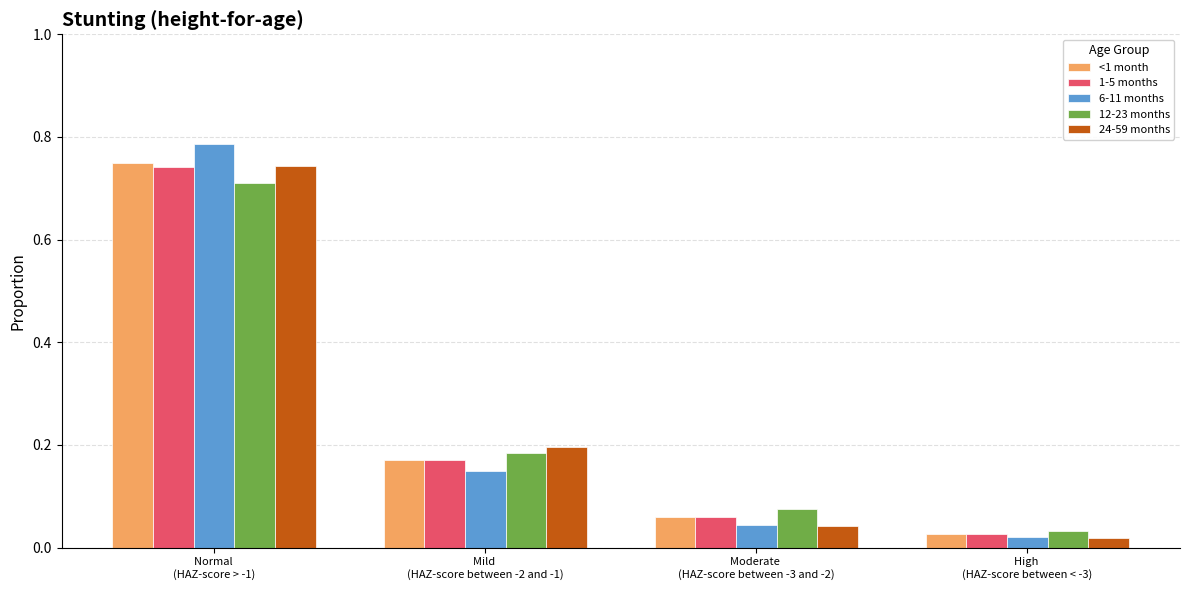

Does the chart contain stacked bars?

No